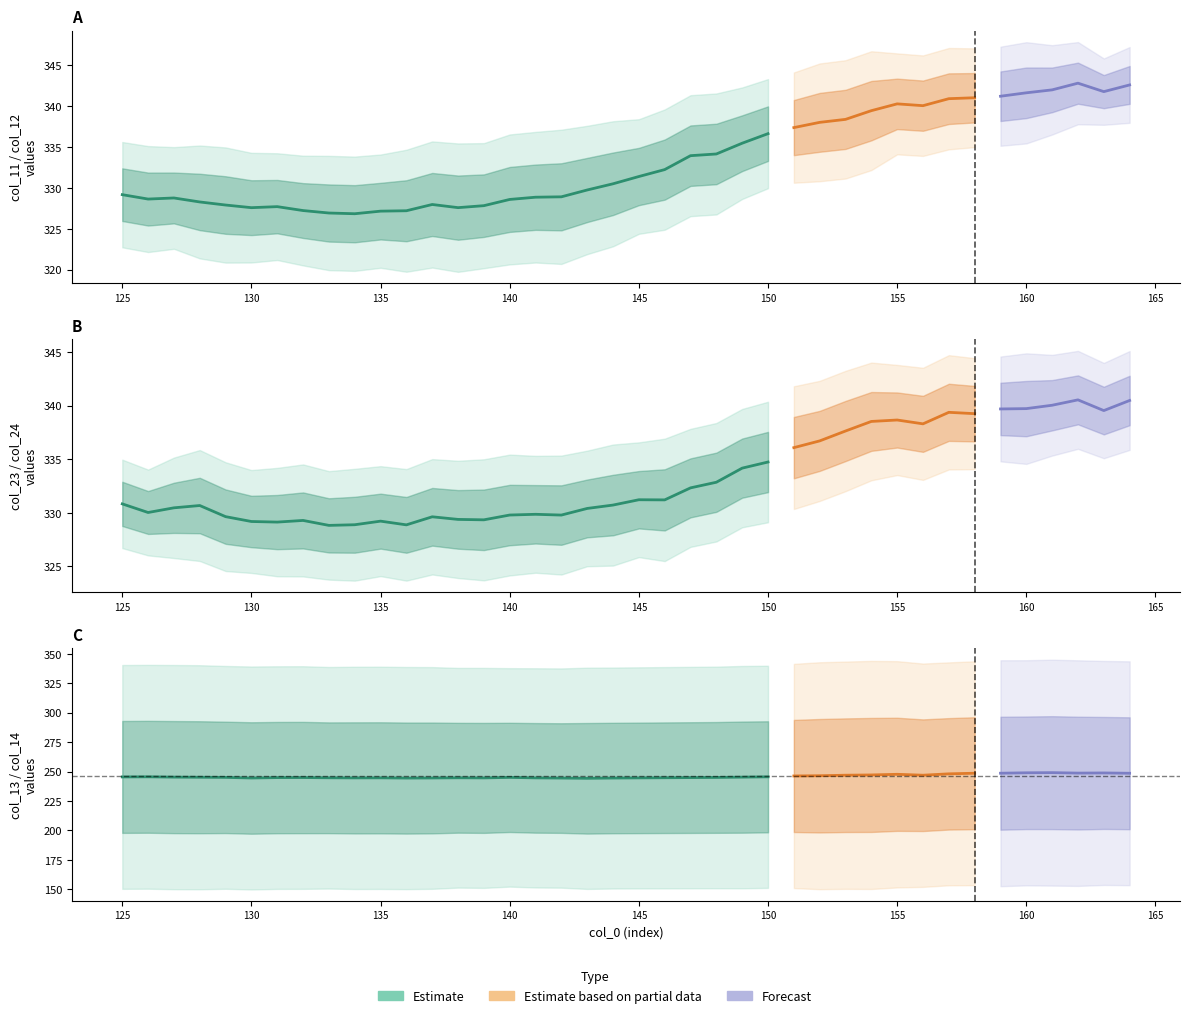

Does the chart display data point markers on the line(s)?

No